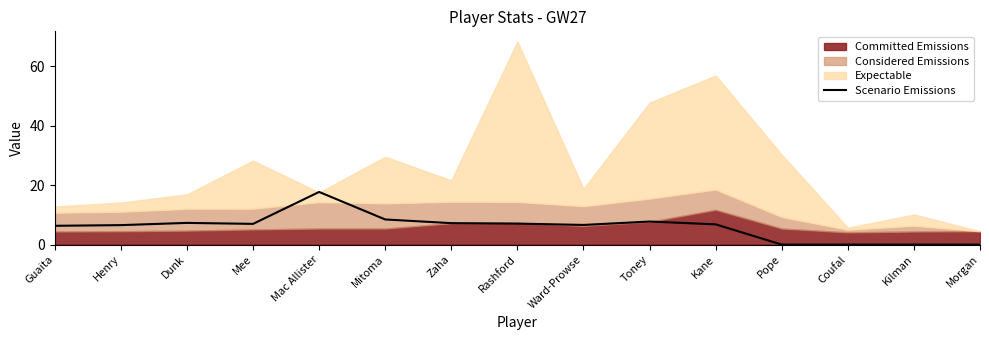

Rank the categories by value from lowest to highest.

Pope, Coufal, Kilman, Morgan, Guaita, Henry, Ward-Prowse, Kane, Mee, Rashford, Zaha, Dunk, Toney, Mitoma, Mac Allister